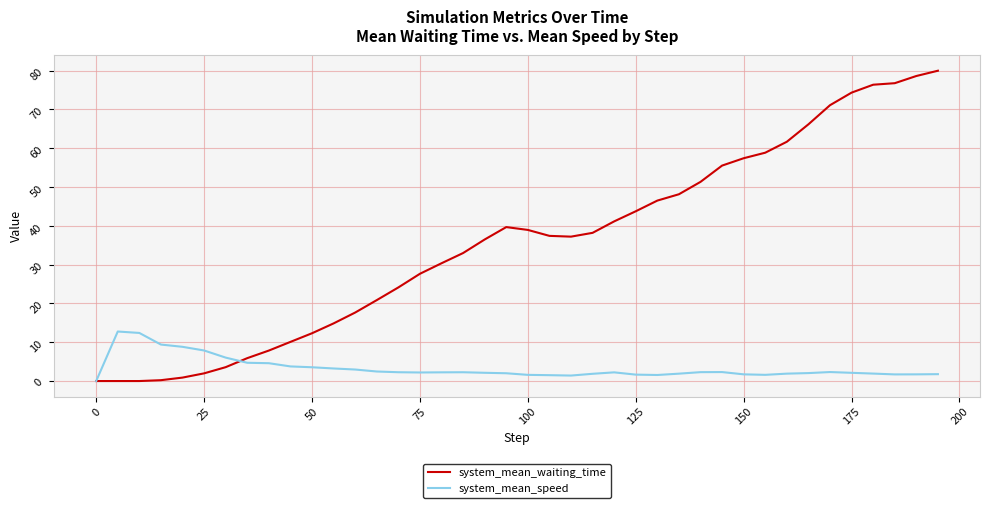

Count the number of categories in the chart.

40